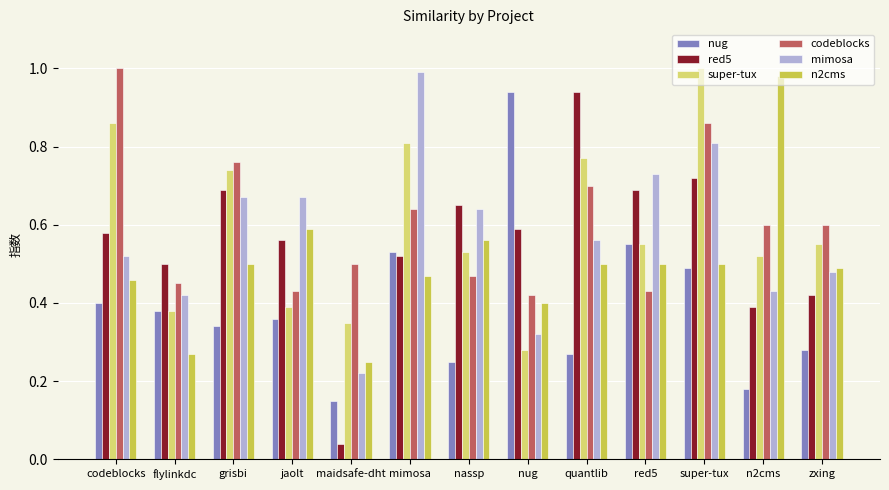

Is it true that red5 equals 0.7 at nassp?

True